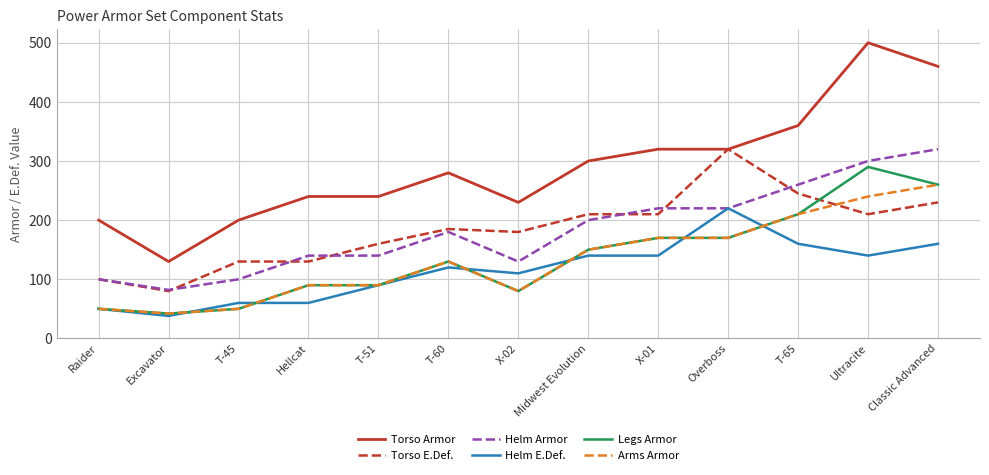

True or false: Torso E.Def. and Helm Armor intersect in this chart.

True